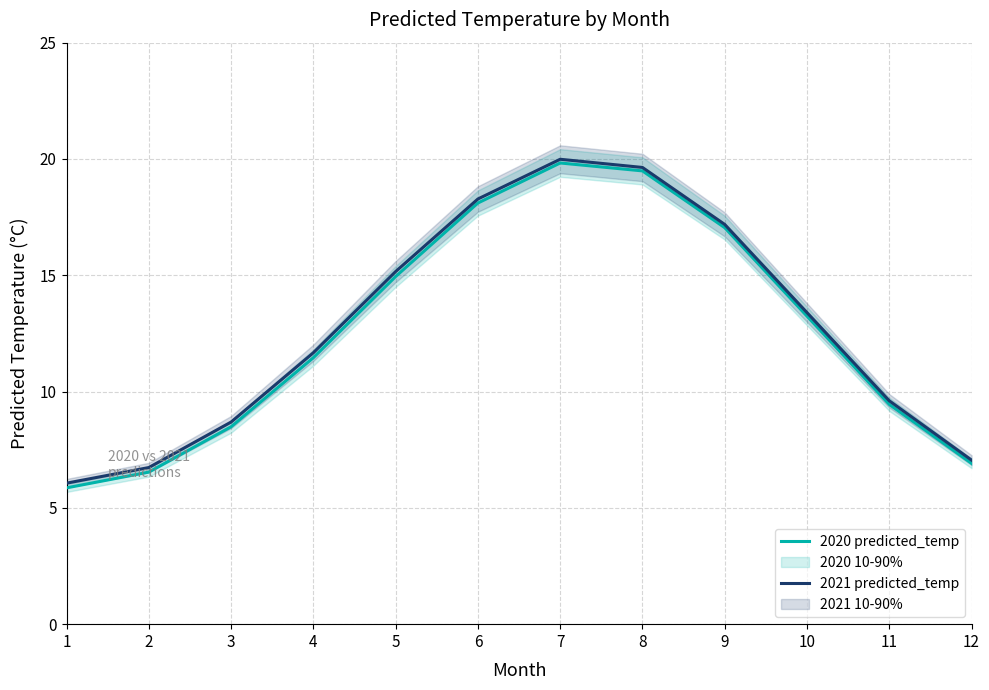

True or false: 2020 predicted_temp and 2021 predicted_temp intersect in this chart.

False